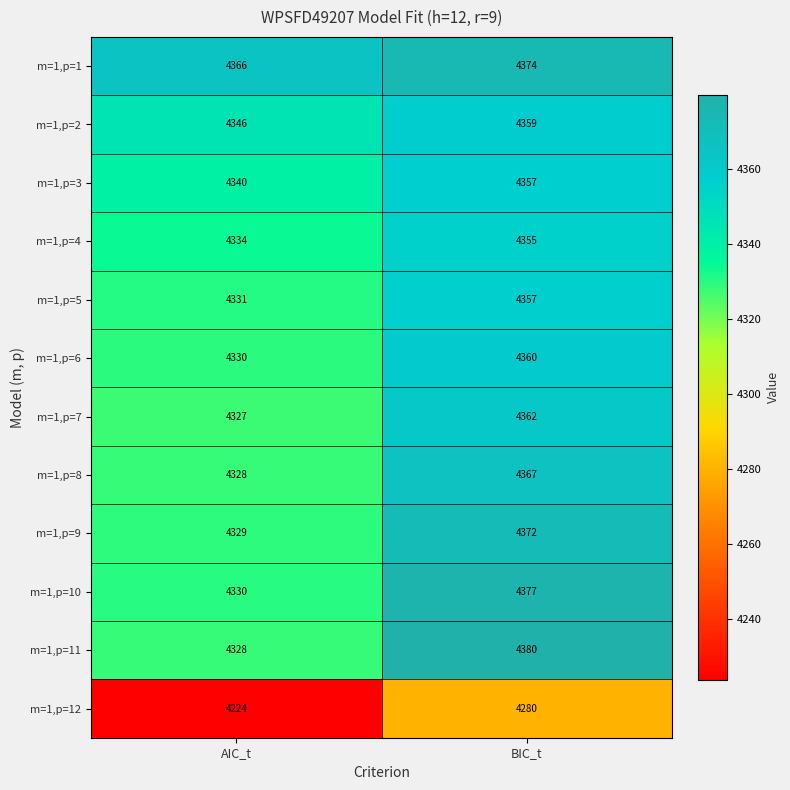

The m=1,p=11 series shows 4328 at AIC_t. True or false?

True